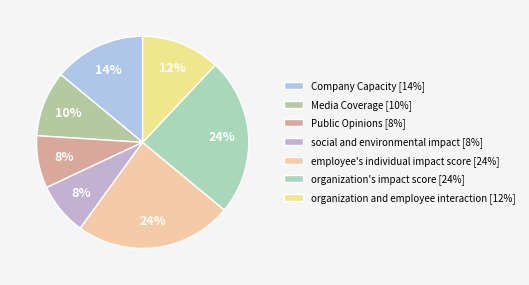

Does any single category account for the majority?

No